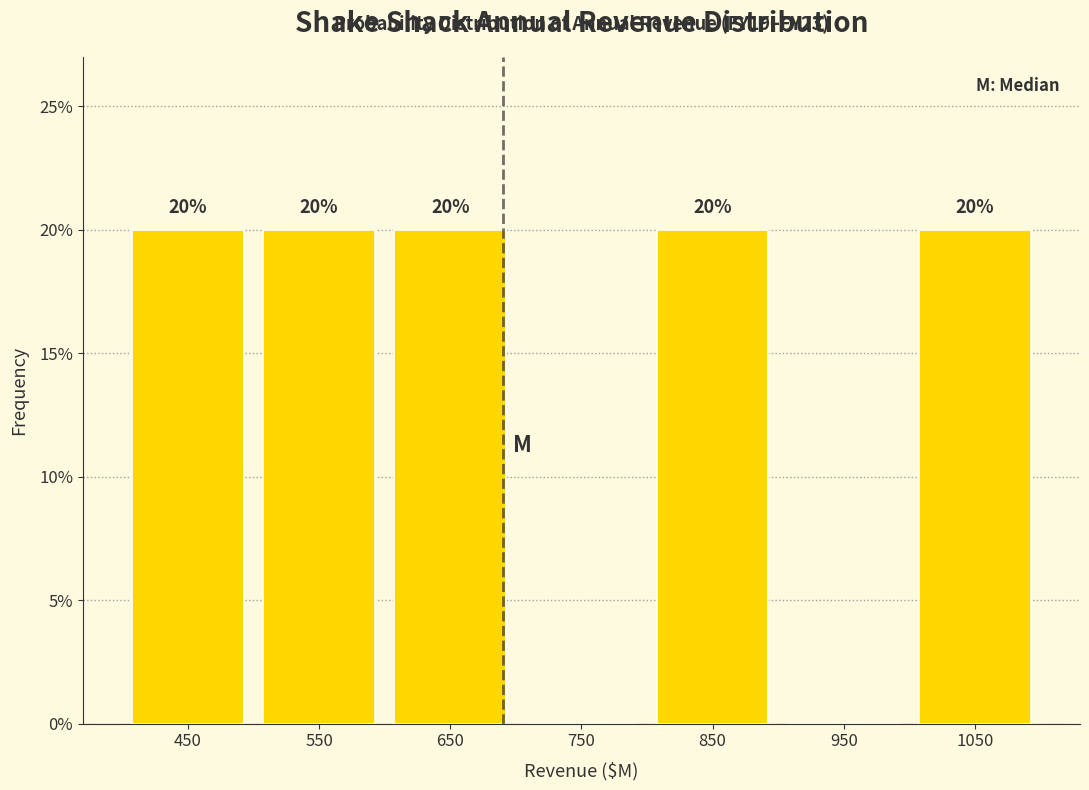

Reading left to right, transcribe all the data shown in this chart.

450=20	550=20	650=20	750=0	850=20	950=0	1050=20